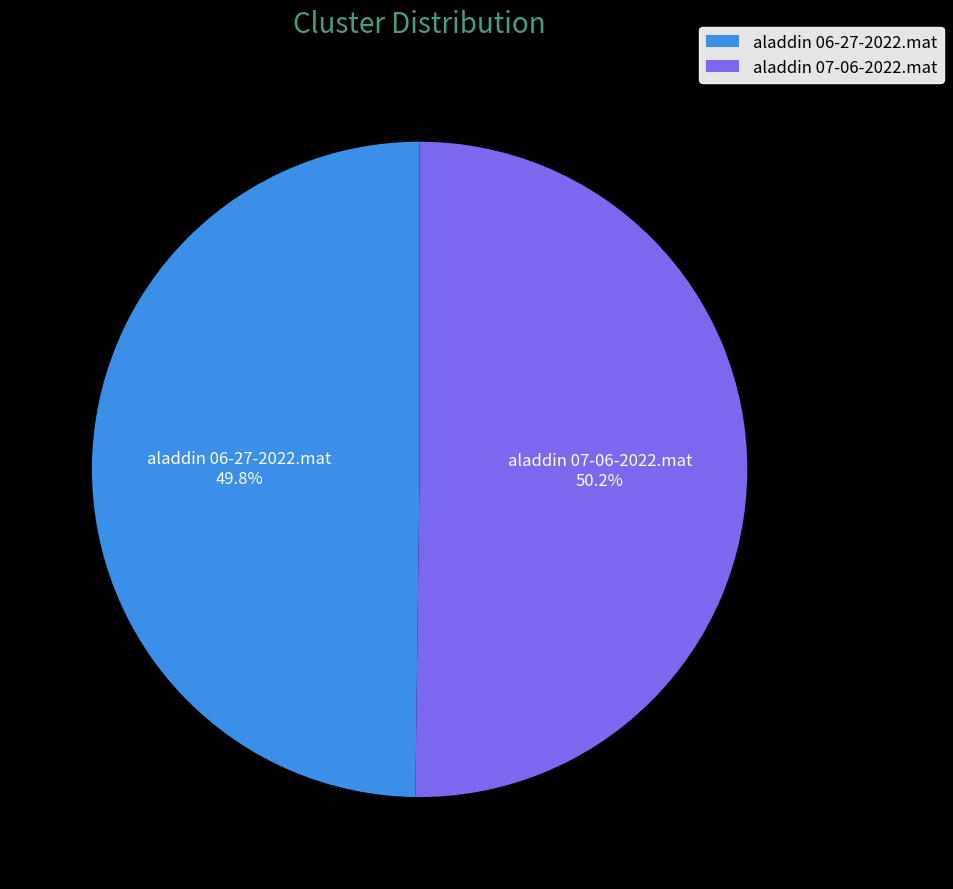

What percentage do aladdin 07-06-2022.mat and aladdin 06-27-2022.mat together represent?

100.0%